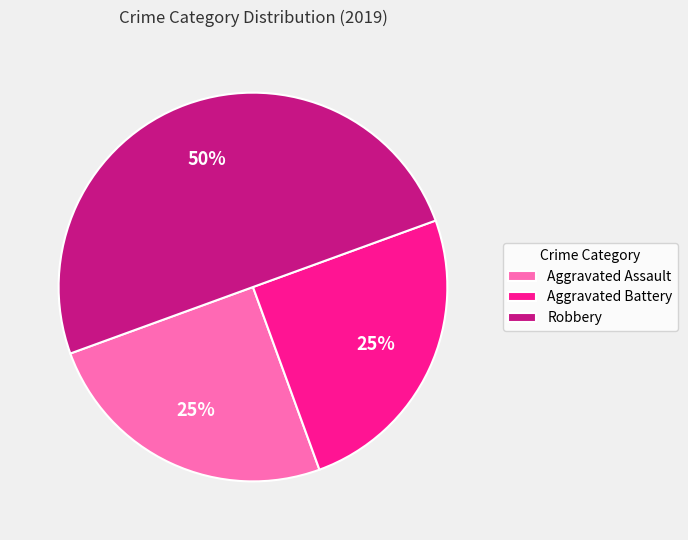

Which slice is the largest?

Robbery